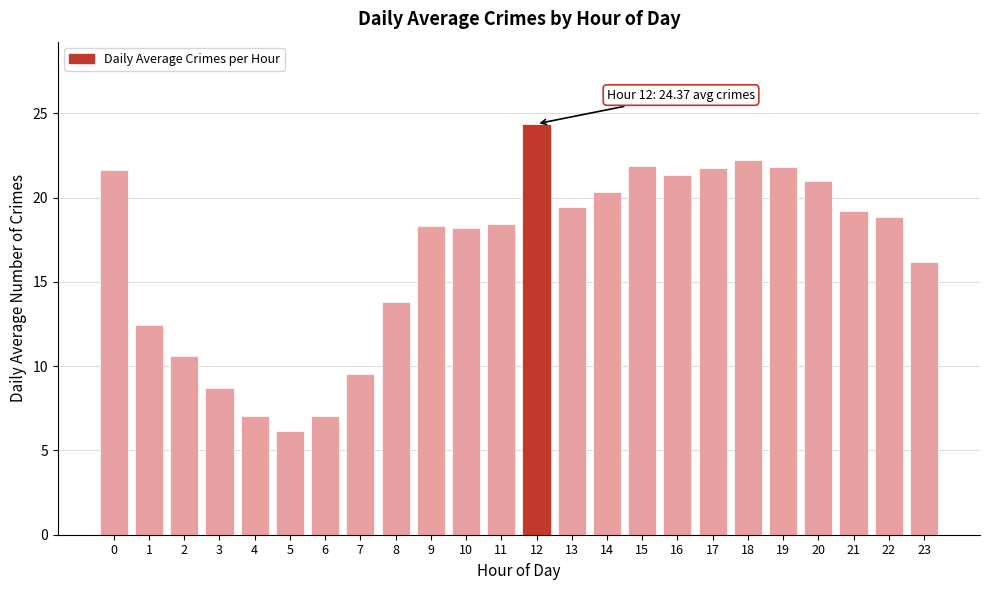

What is the value of the 7th bar from the left?

7.0